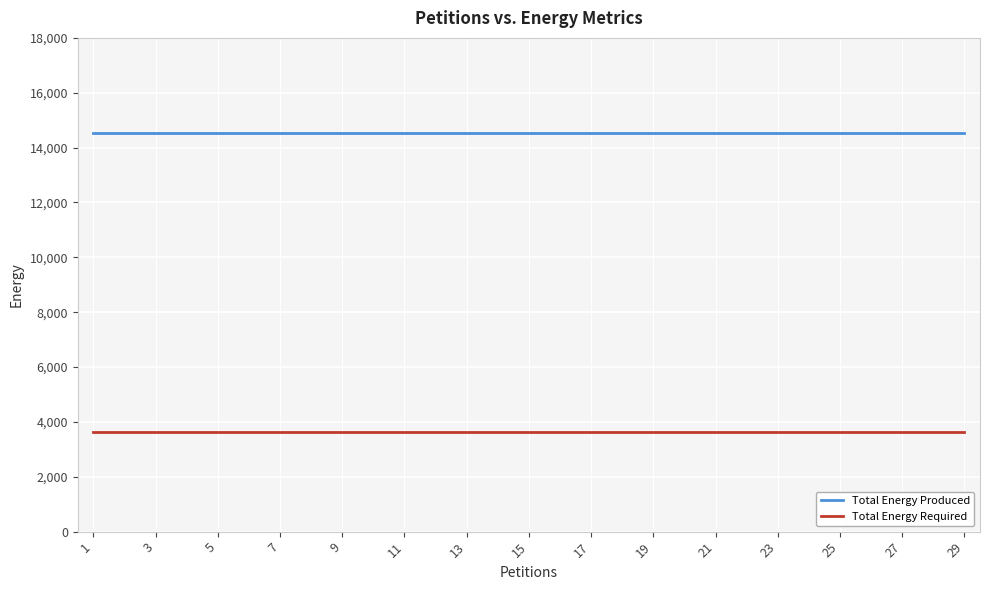

What is the sum of the Total Energy Produced values at 7 and 23?

29080